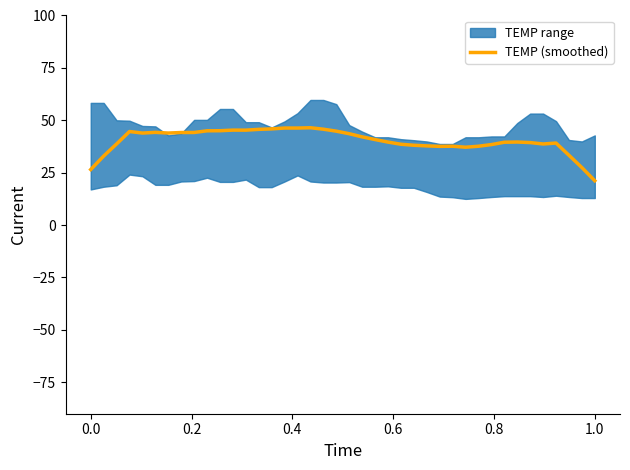

The chart shows a value of 18.1 at 0.0. True or false?

False